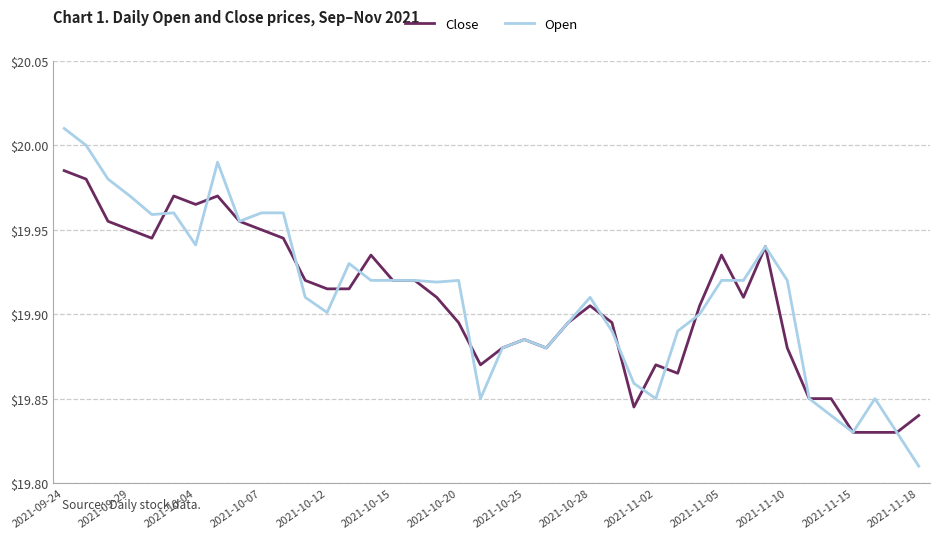

Rank the series by their maximum value, from lowest to highest.

Close, Open